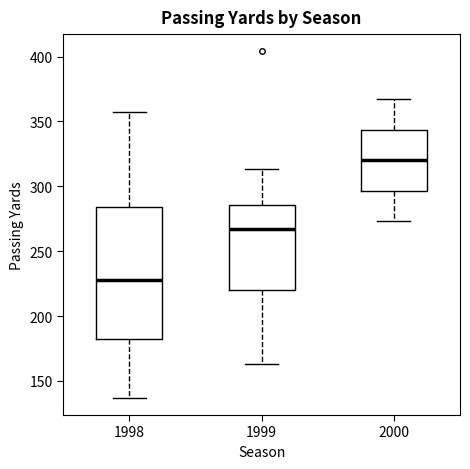

Comparing the boxes themselves (not the whiskers), which one is the tallest?

1998